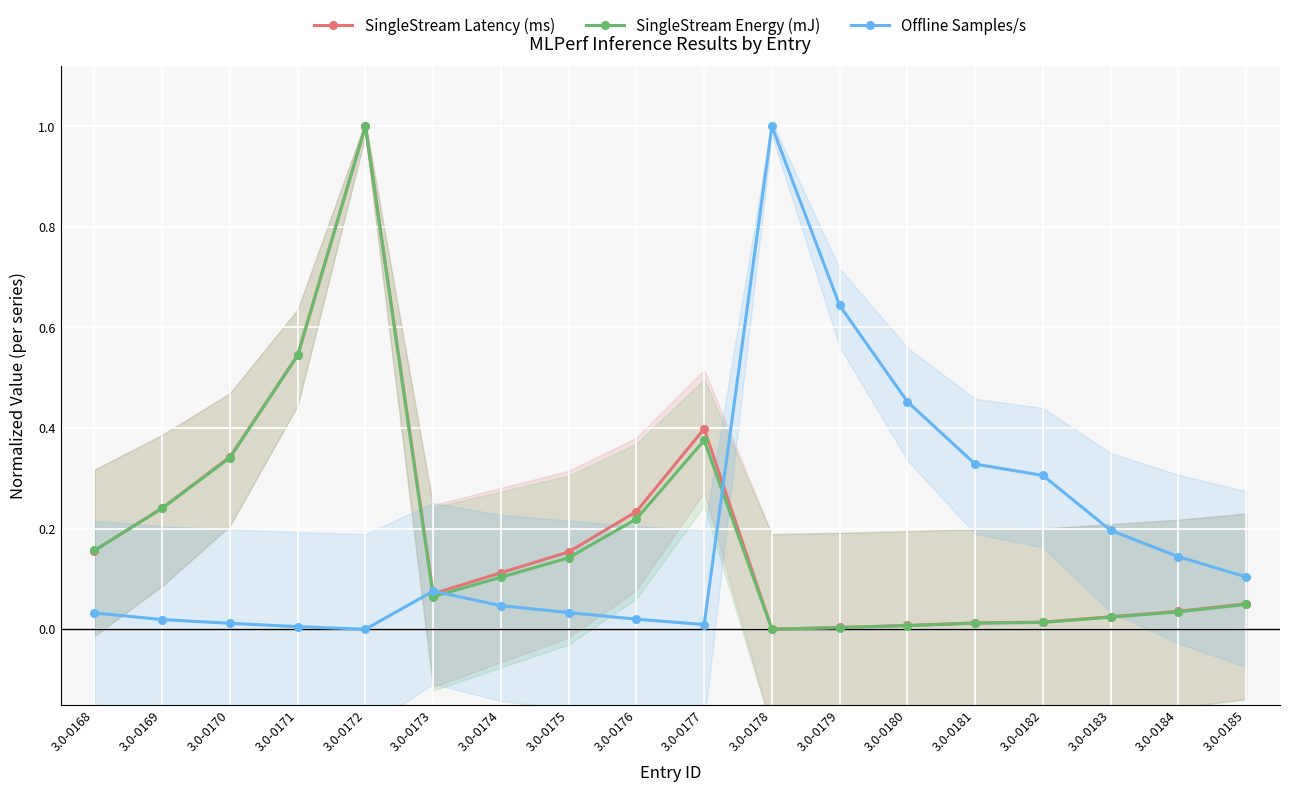

How many intersections are there between SingleStream Energy (mJ) and SingleStream Latency (ms)?

1